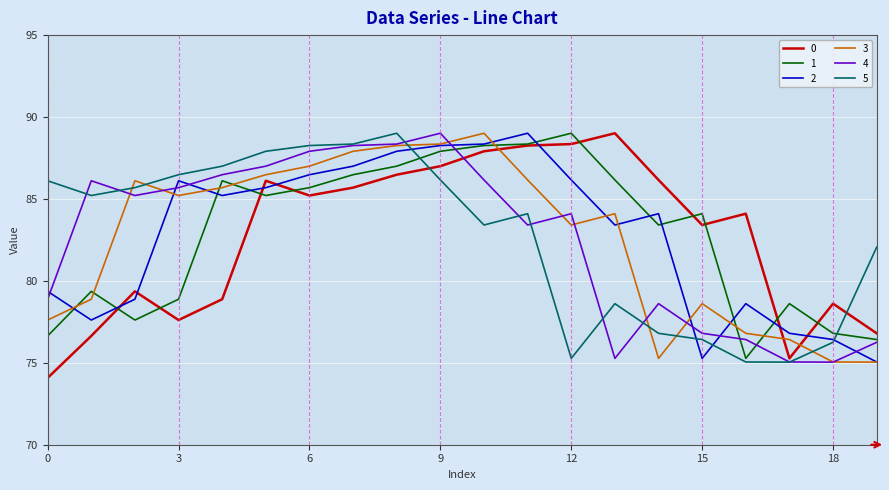

What is the maximum value for 1?

89.0